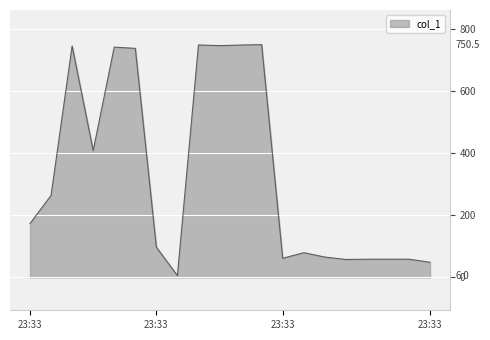

What is the greatest value displayed?

750.5